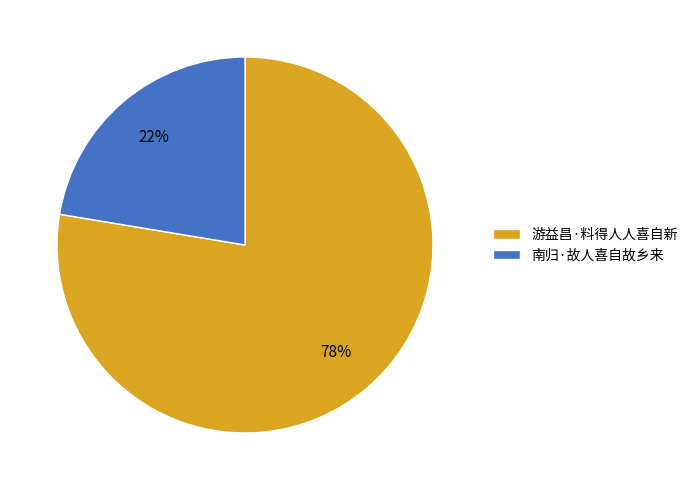

To the nearest percent, what portion does 游益昌·料得人人喜自新 represent?

78%